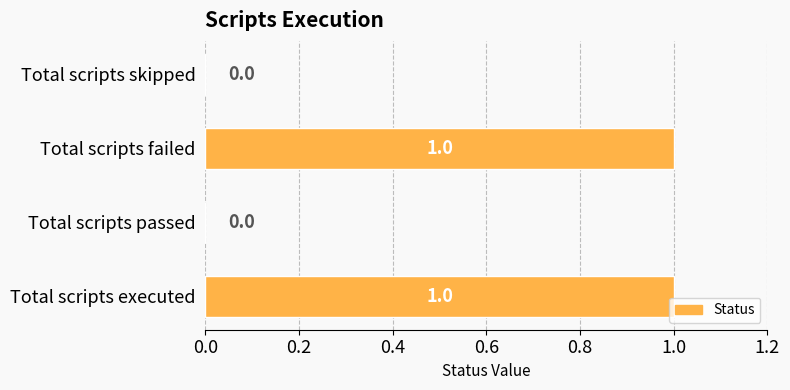

How many series are shown in this chart?

1